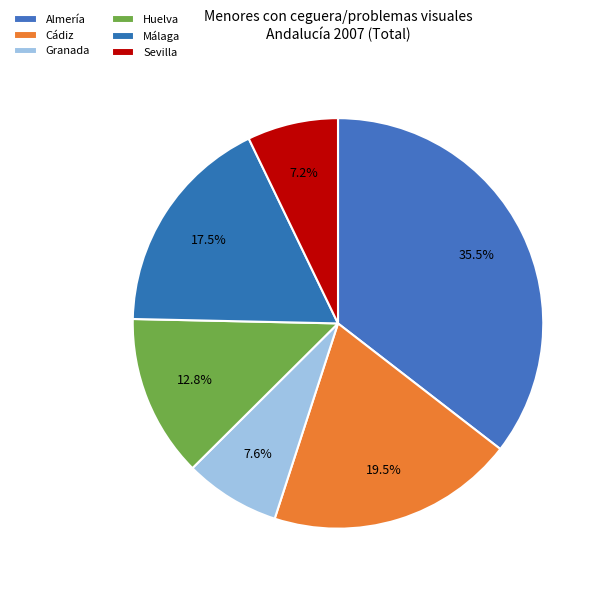

Count the number of slices in the pie.

6